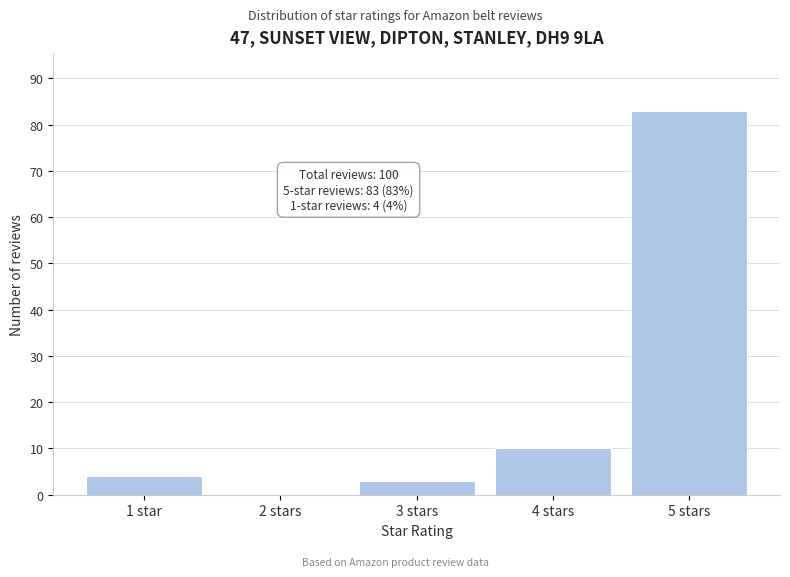

Reading left to right, extract all data points from this chart.

1 star=4	2 stars=0	3 stars=3	4 stars=10	5 stars=83